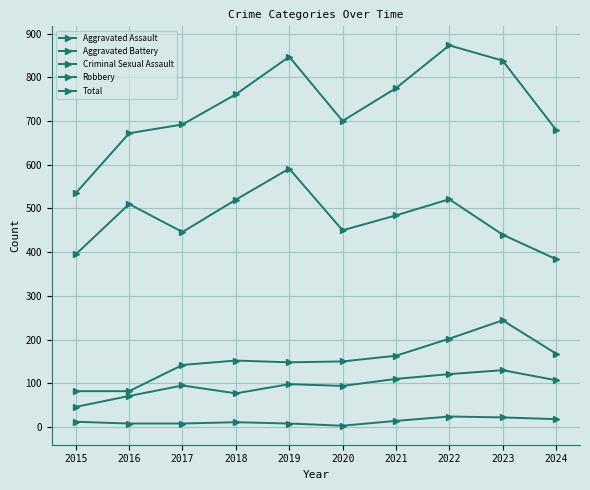

Reading left to right, what are all the values shown in this chart?

Aggravated Assault: 2015=46	2016=71	2017=95	2018=77	2019=98	2020=94	2021=110	2022=121	2023=130	2024=107
Aggravated Battery: 2015=82	2016=82	2017=142	2018=152	2019=148	2020=150	2021=163	2022=202	2023=244	2024=168
Criminal Sexual Assault: 2015=12	2016=8	2017=8	2018=11	2019=8	2020=3	2021=14	2022=24	2023=22	2024=18
Robbery: 2015=395	2016=510	2017=446	2018=520	2019=591	2020=450	2021=484	2022=521	2023=440	2024=384
Total: 2015=535	2016=672	2017=692	2018=761	2019=847	2020=700	2021=775	2022=873	2023=838	2024=680